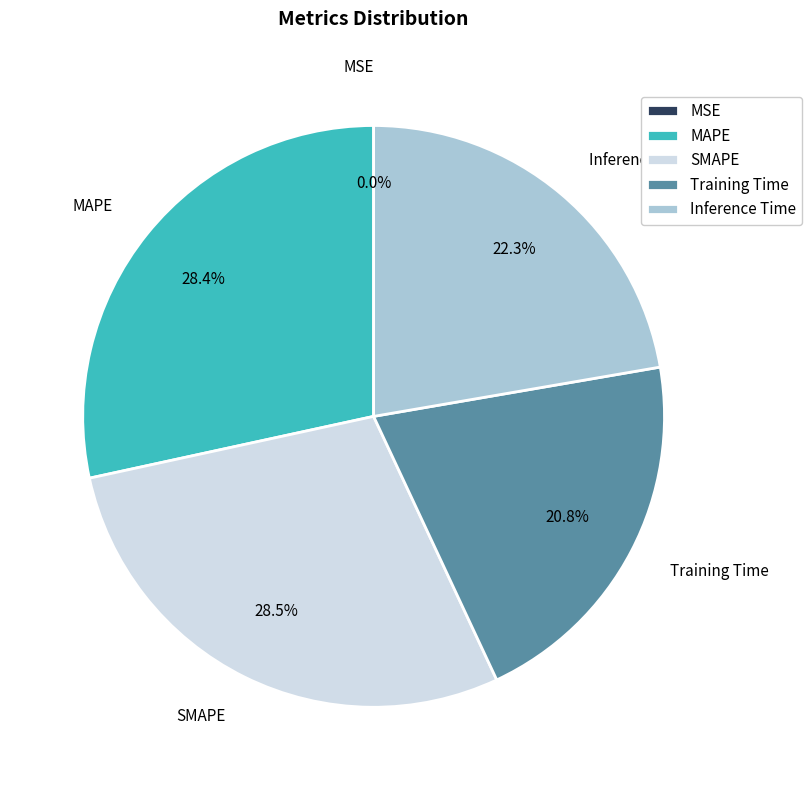

Combined, what portion of the pie is Inference Time and SMAPE?

50.8%